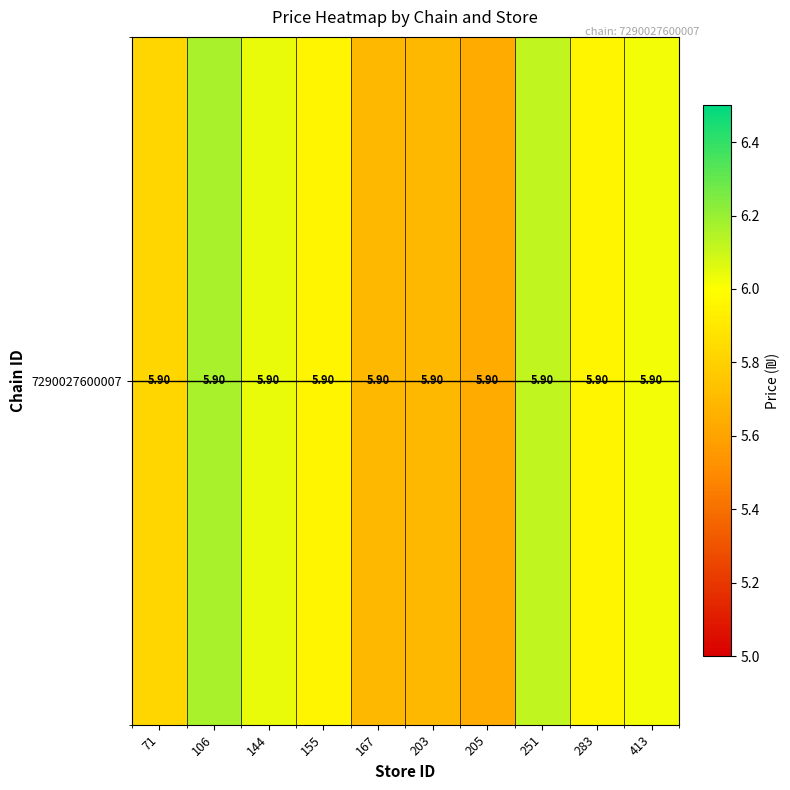

What is the sum of the values at 167 and 71?

11.5